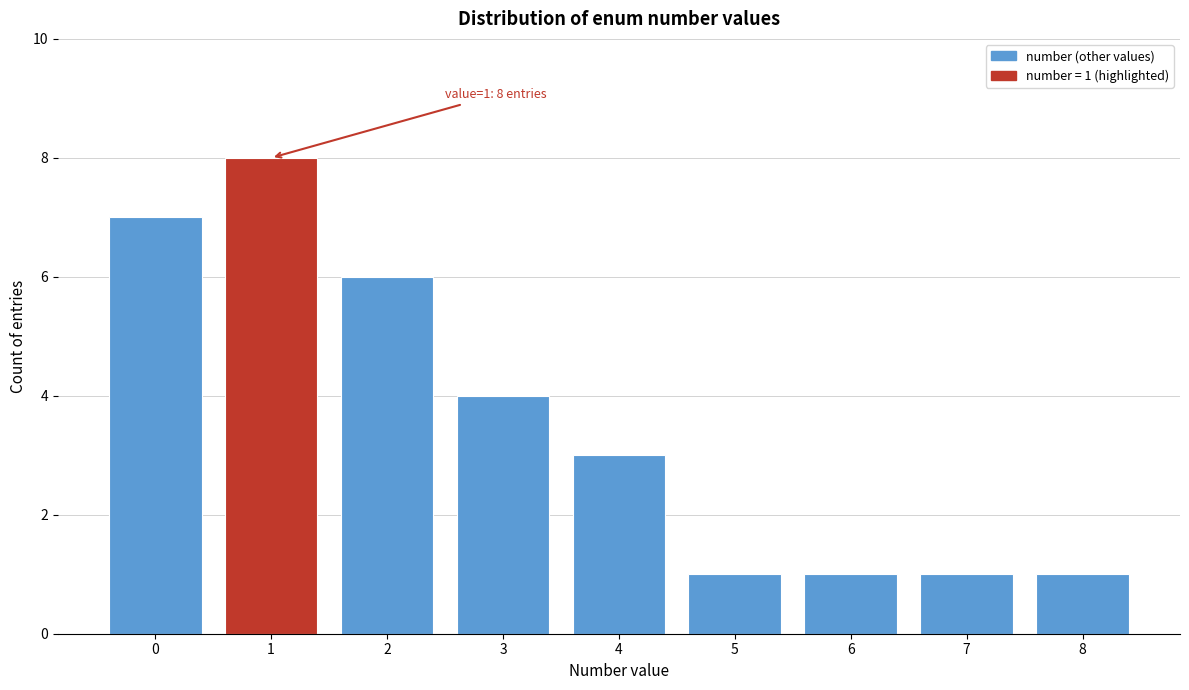

Which range on the x-axis has the tallest bar?

0.5 to 1.5